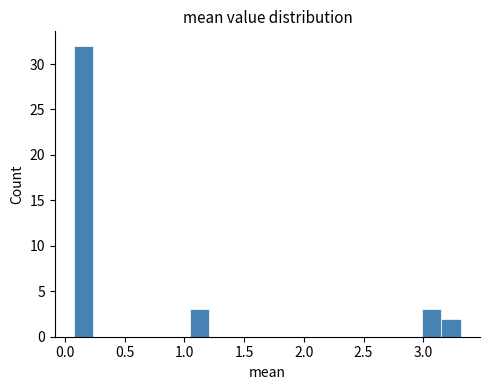

Around what value on the x-axis is the tallest bar? Give the approximate position of its centre, as read against the axis.

0.15